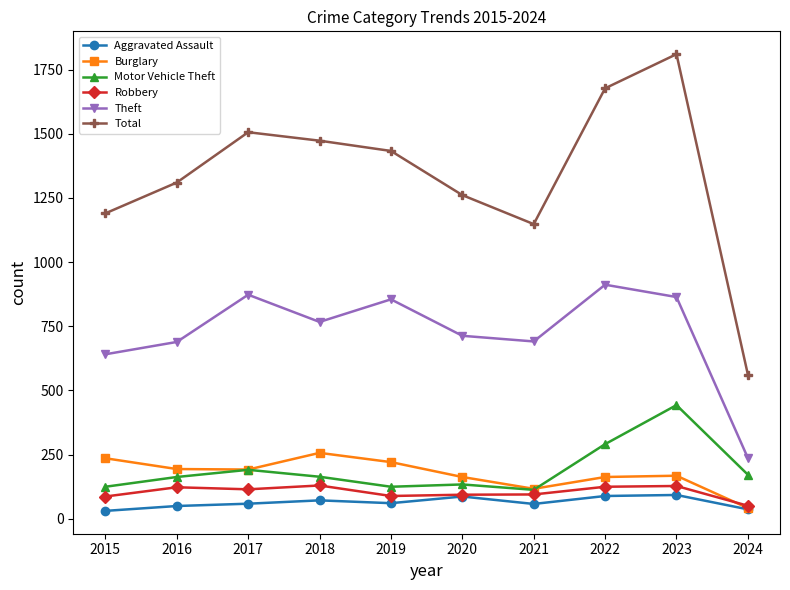

Which series has the largest total across all categories?

Total